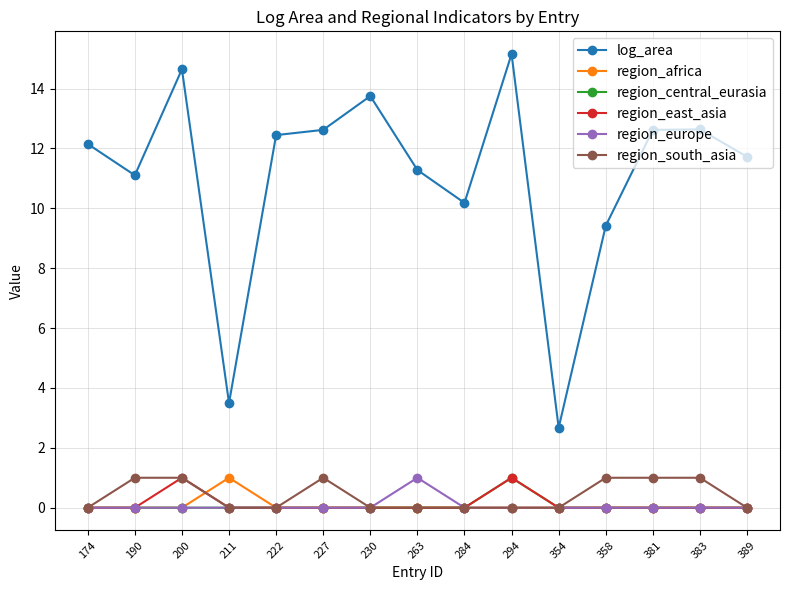

What are all the series names shown in the legend?

log_area, region_africa, region_central_eurasia, region_east_asia, region_europe, region_south_asia